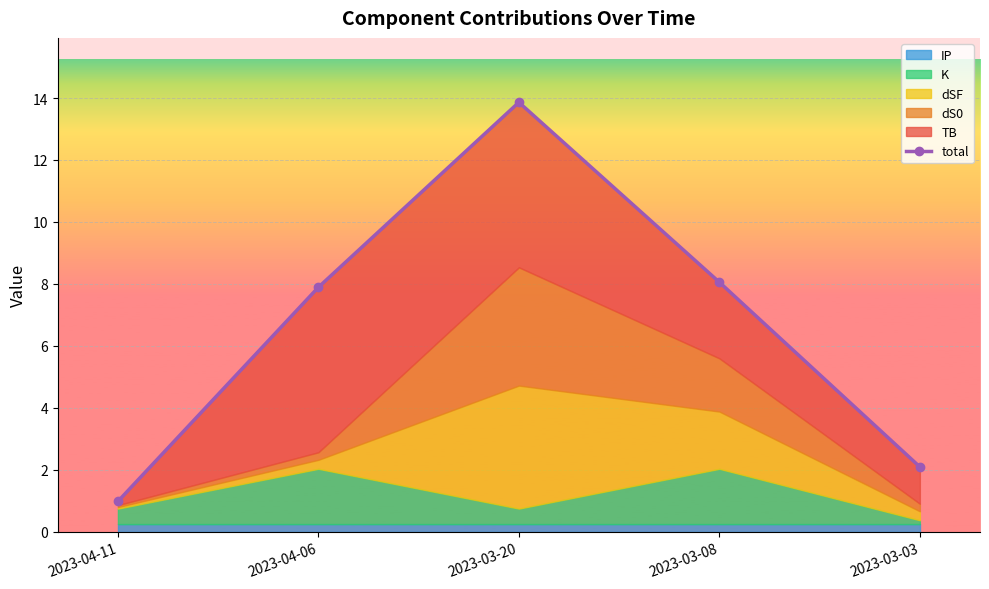

How many points are higher than both their immediate neighbors (excluding endpoints)?

1